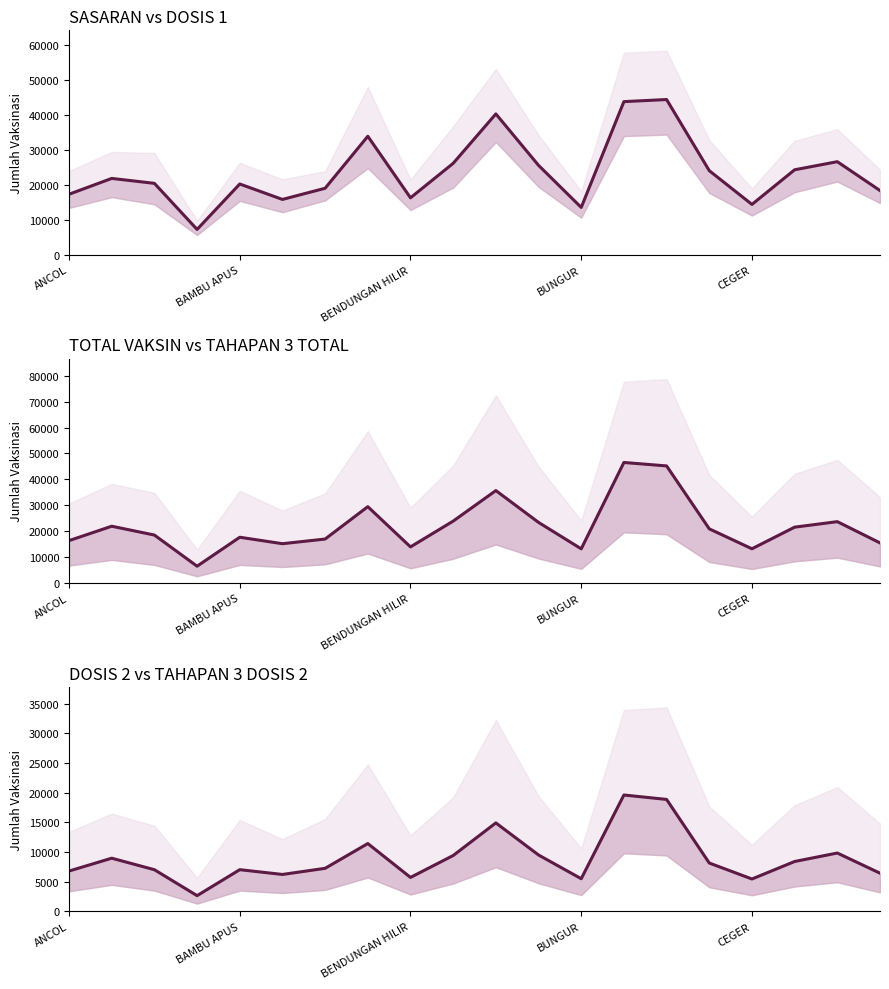

At how many categories does at least one series exceed 20885?

10